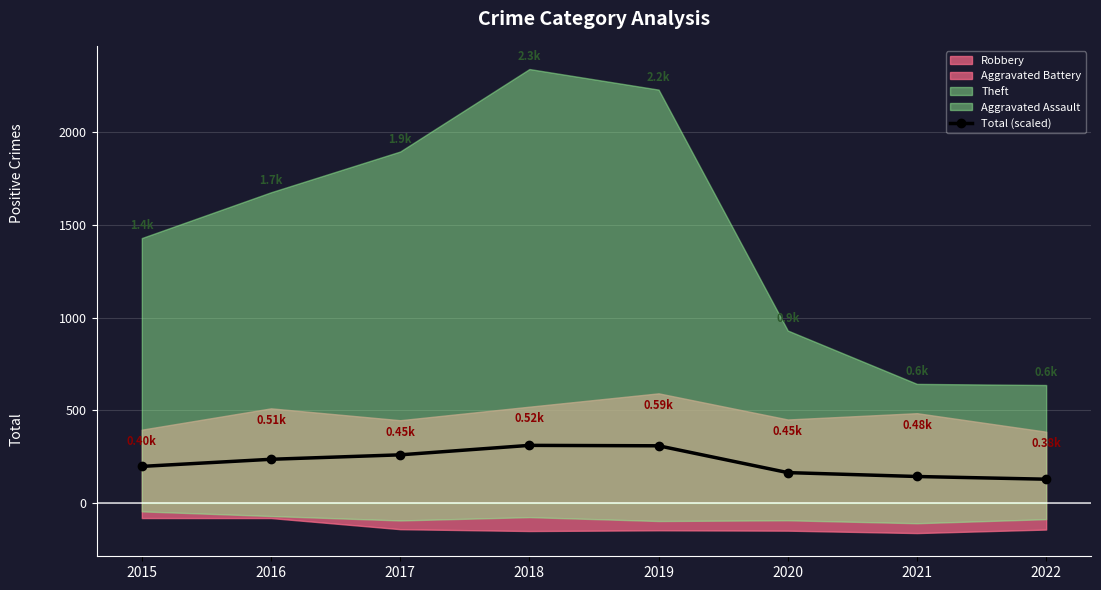

Rank the categories by value from lowest to highest.

2022, 2021, 2020, 2015, 2016, 2017, 2019, 2018